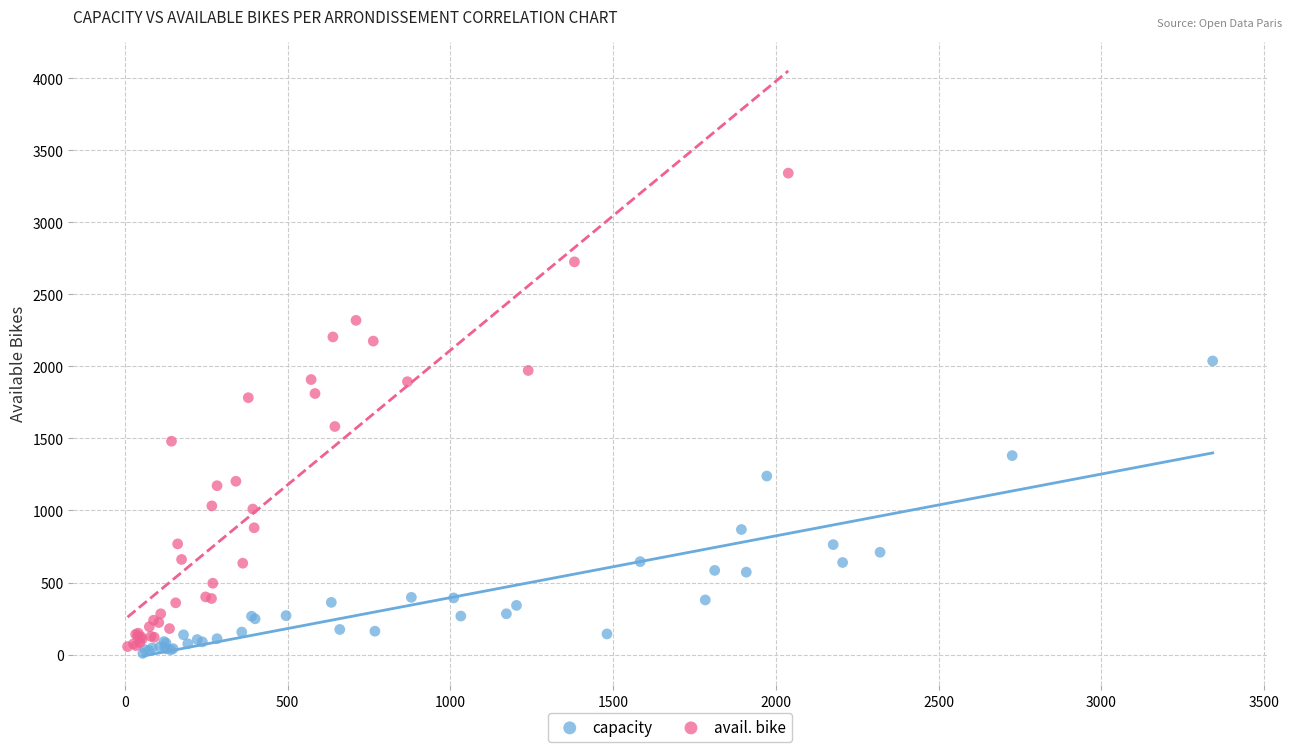

What are all the series names shown in the legend?

capacity, avail. bike